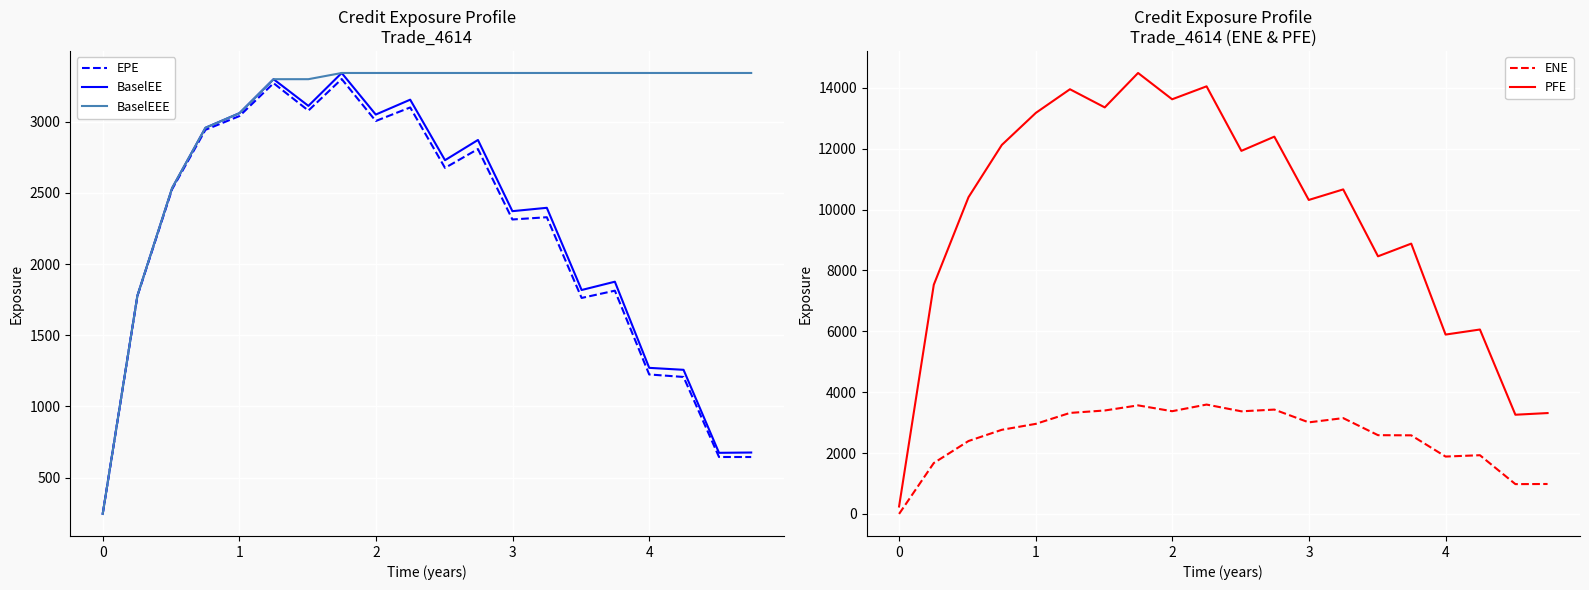

True or false: BaselEEE has more than 0 points higher than both neighbors.

False